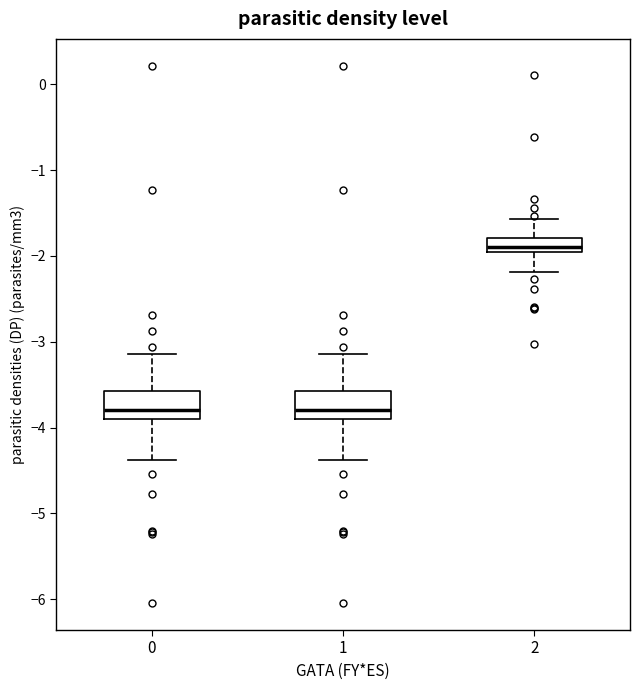

Which box's median line is the highest?

2